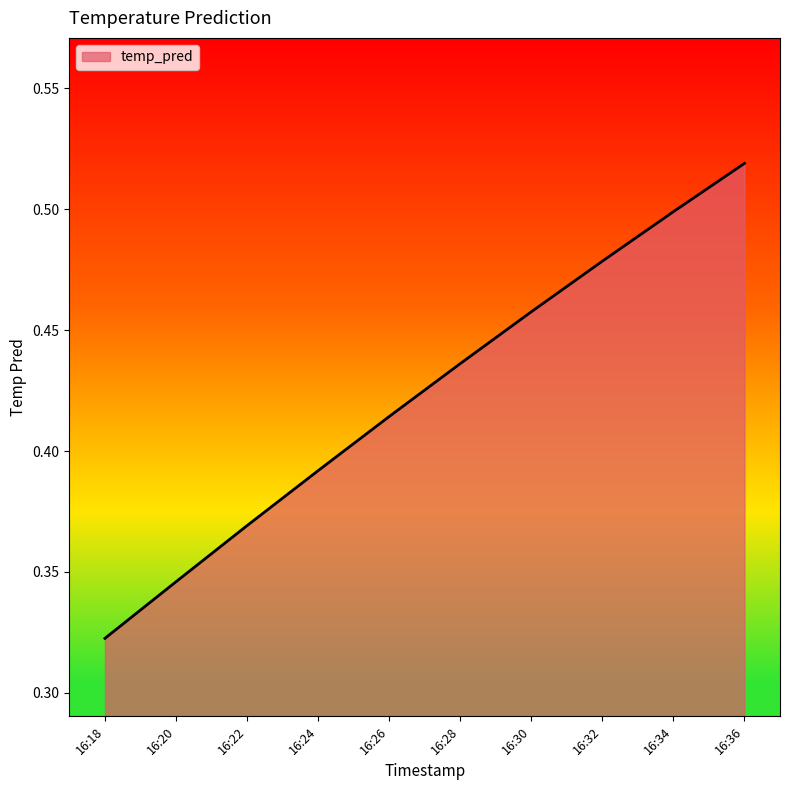

At which label is the value closest to 0?

16:18